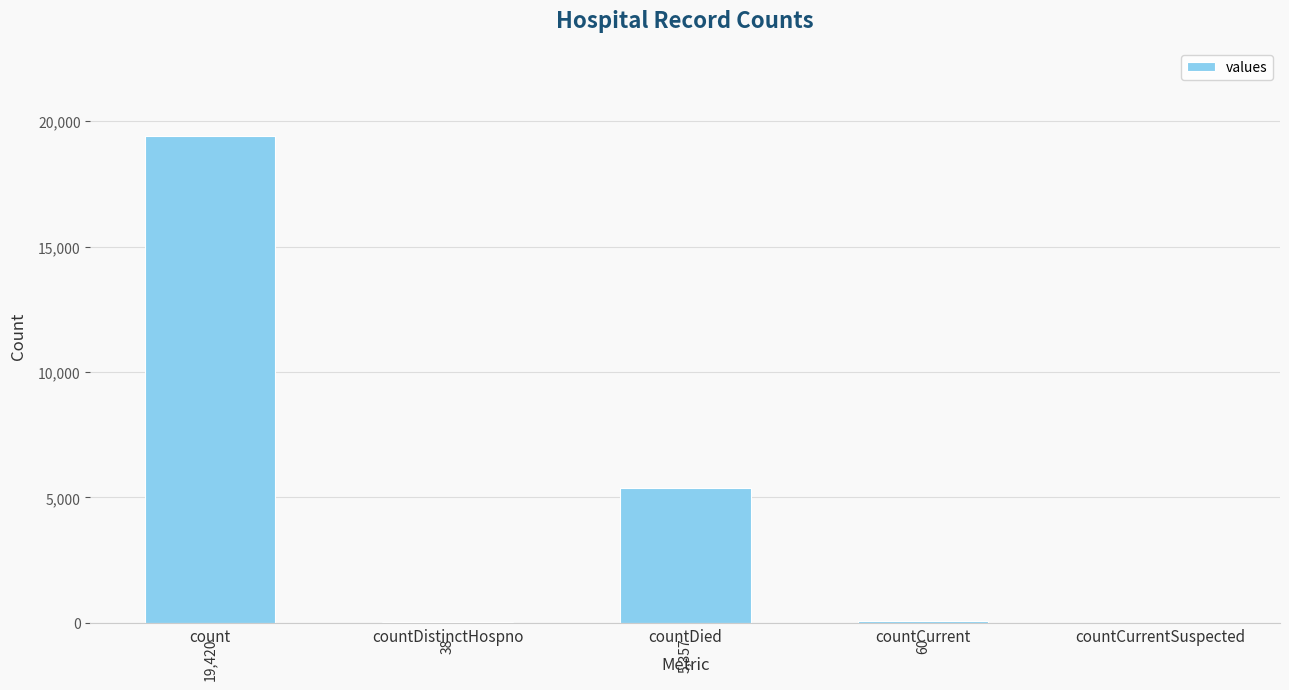

What is the ratio of the value at countCurrent to the value at countDistinctHospno?

1.6